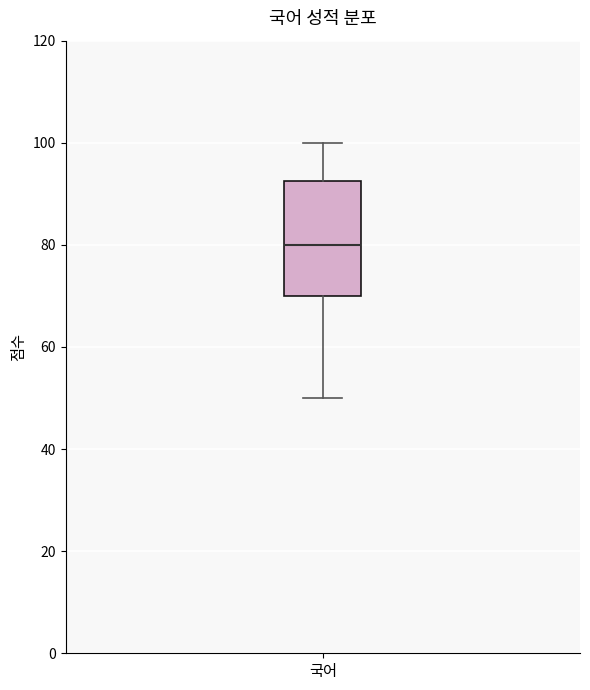

Transcribe this box plot: give where the median line is, the range the box spans, and where the two whiskers end, as read against the y-axis. The values are not printed on the chart, so give them approximately, as read against the axis.

median 80, box 70 to 92, whiskers 50 to 100